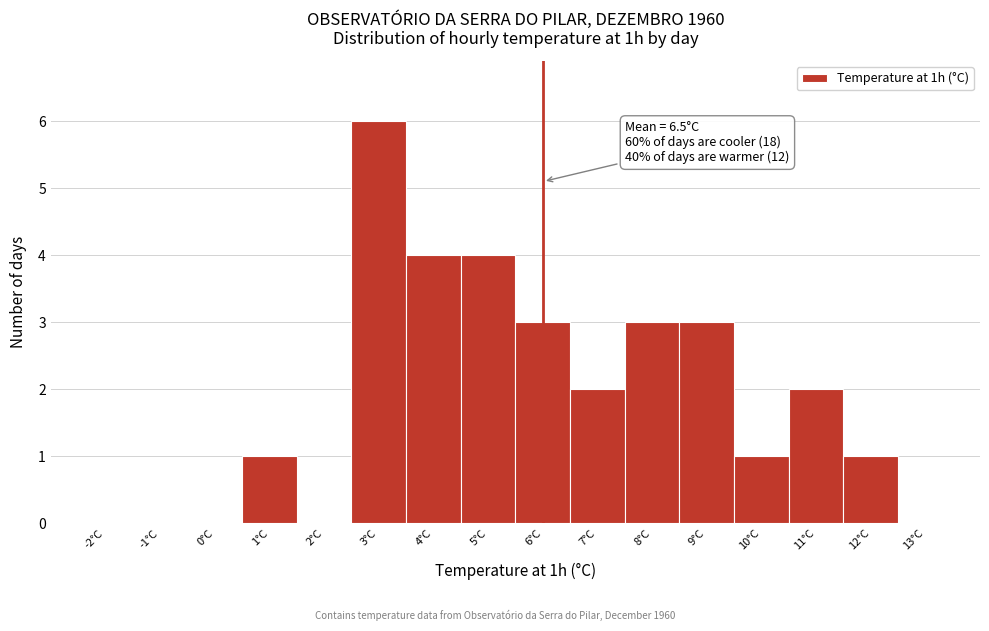

Reading left to right, list all the values displayed in this chart.

-2°C=0	-1°C=0	0°C=0	1°C=1	2°C=0	3°C=6	4°C=4	5°C=4	6°C=3	7°C=2	8°C=3	9°C=3	10°C=1	11°C=2	12°C=1	13°C=0